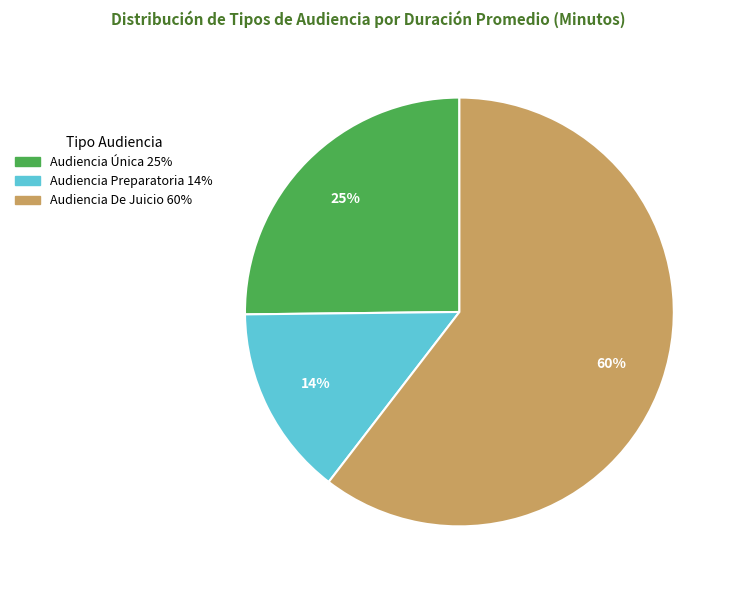

To the nearest percent, what is the combined percentage of Audiencia De Juicio and Audiencia Preparatoria?

75%